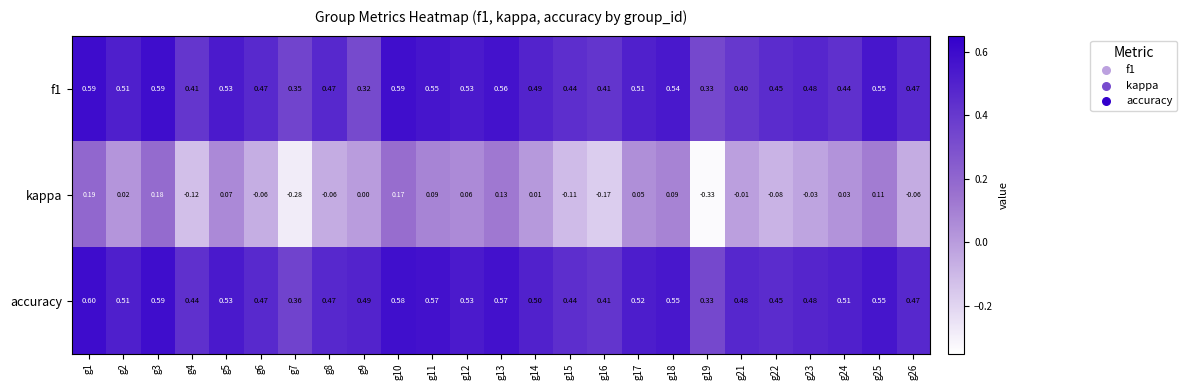

Which series has the largest total across all categories?

accuracy